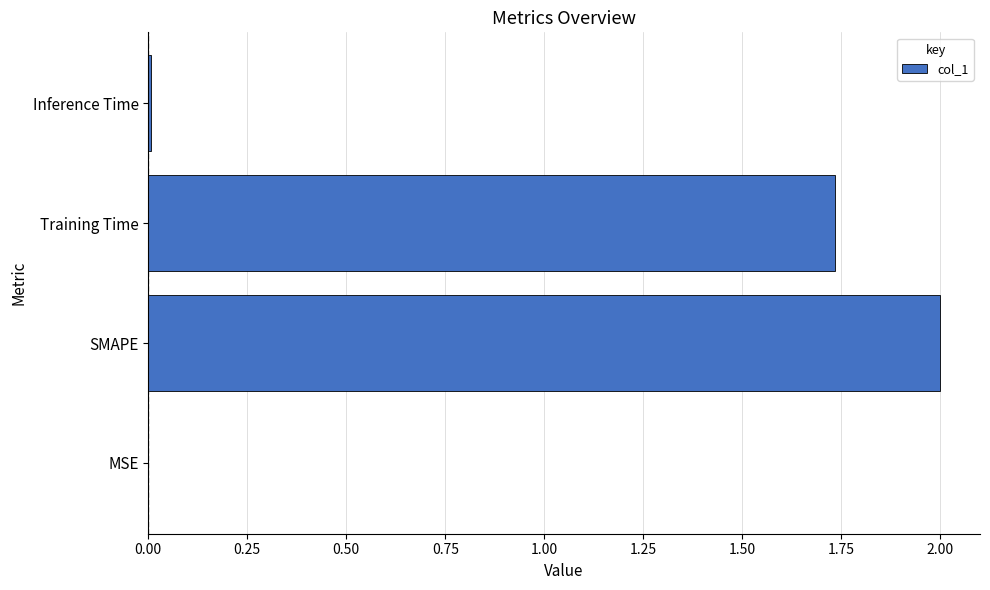

Which category has the highest value across all series?

SMAPE